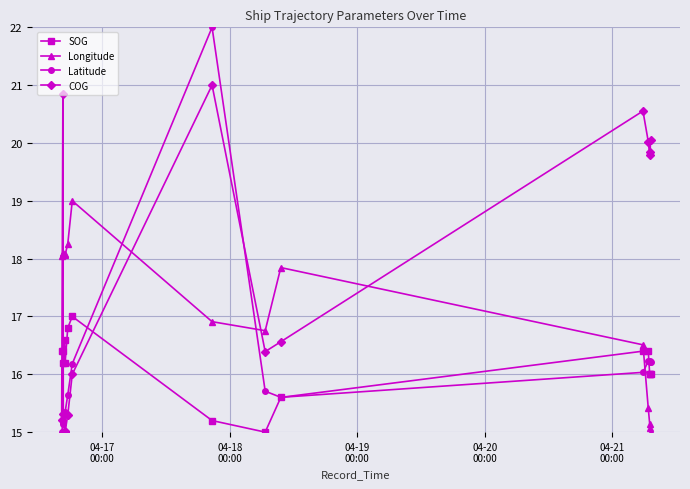

Which series has the largest range (max minus min)?

Latitude